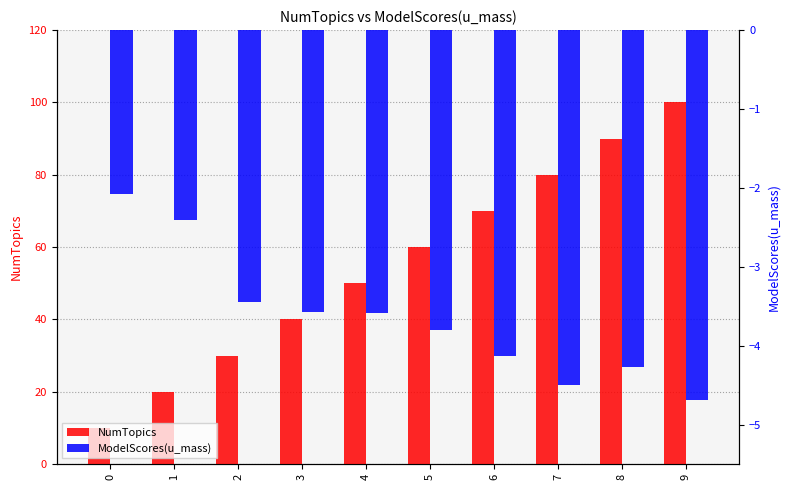

What is the difference between the ModelScores(u_mass) values at 1 and 9?

2.3